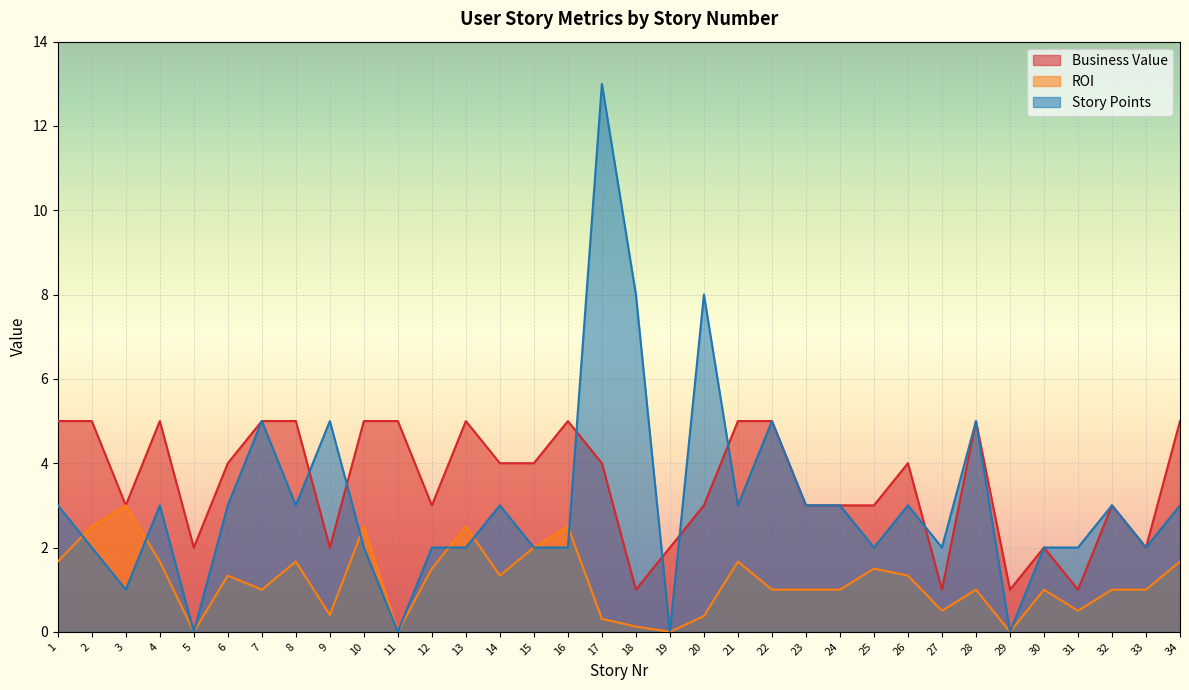

True or false: ROI and Business Value intersect in this chart.

False